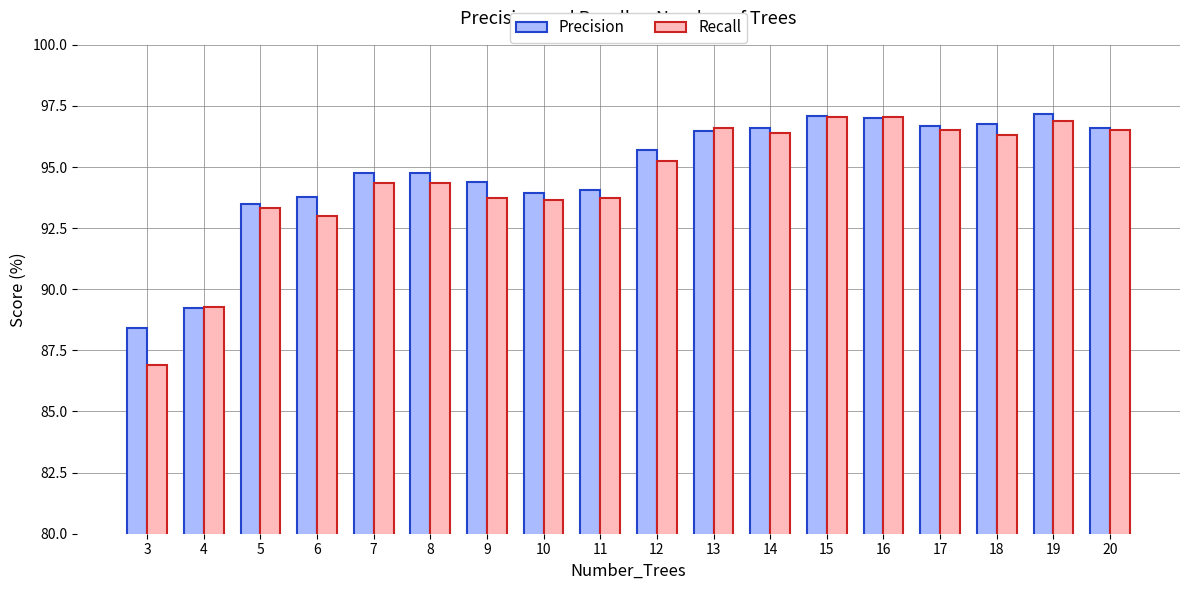

Which category has the lowest value across all series?

3